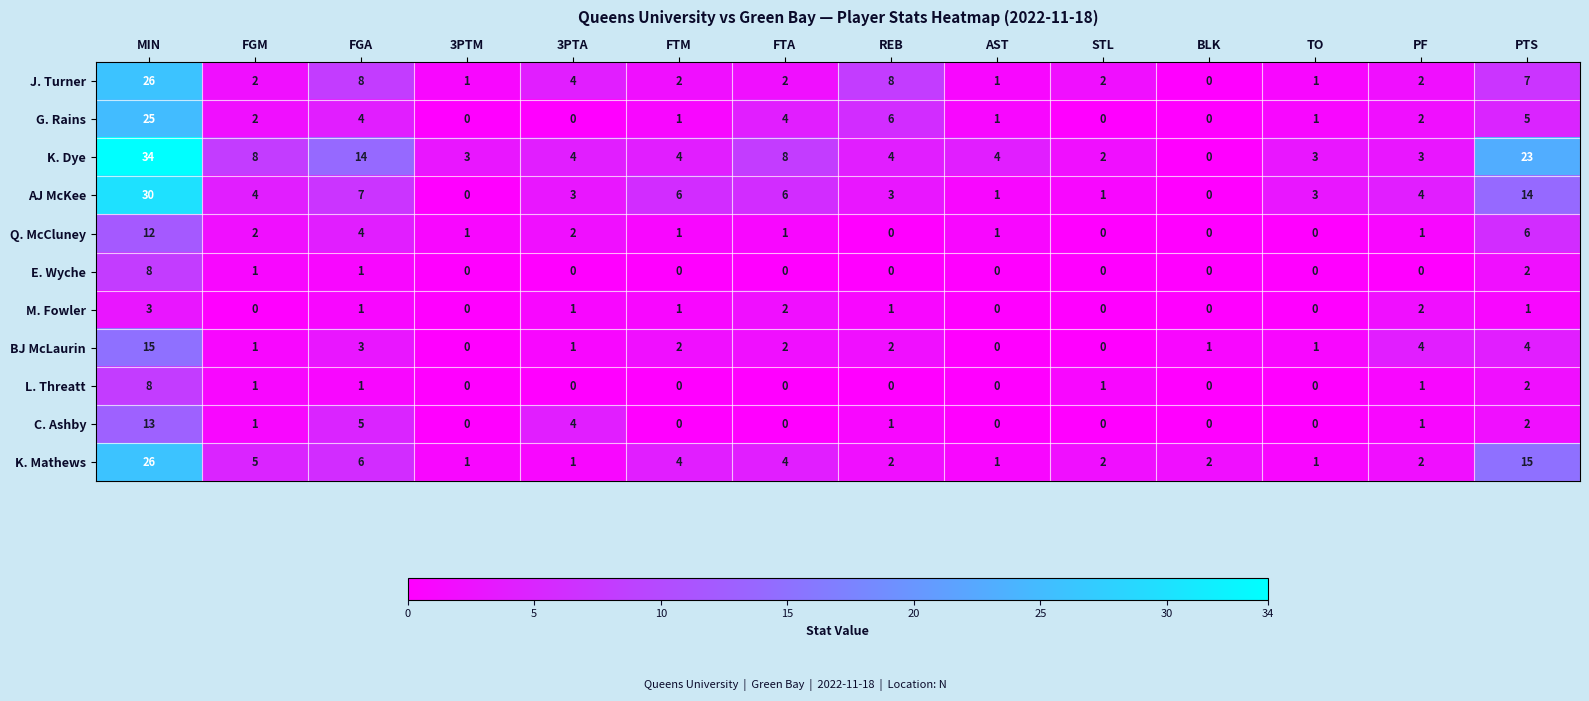

How many data points does each series have?

14